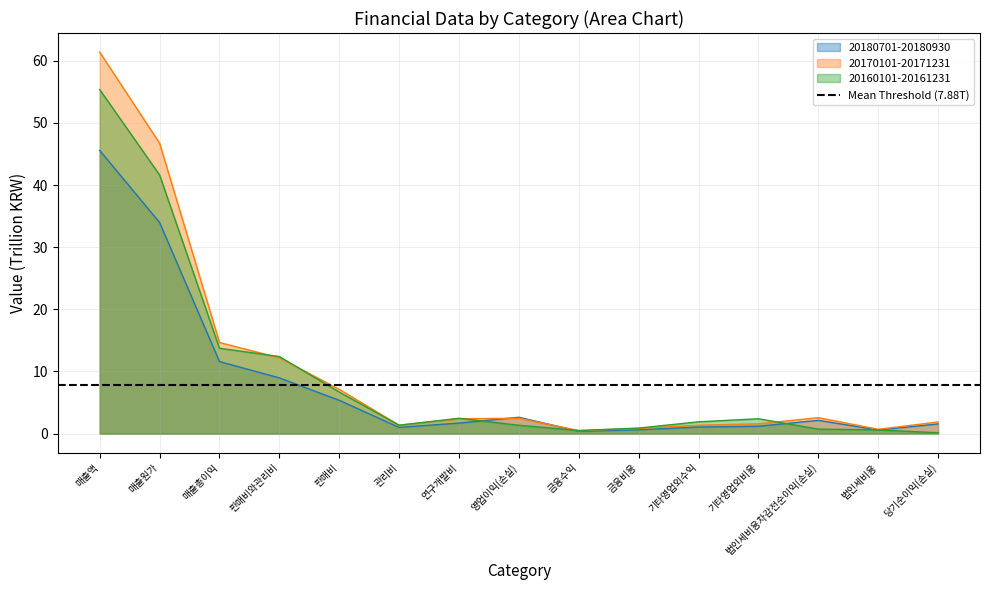

At 판매비, list the series in order from largest to smallest.

20170101-20171231, 20160101-20161231, 20180701-20180930